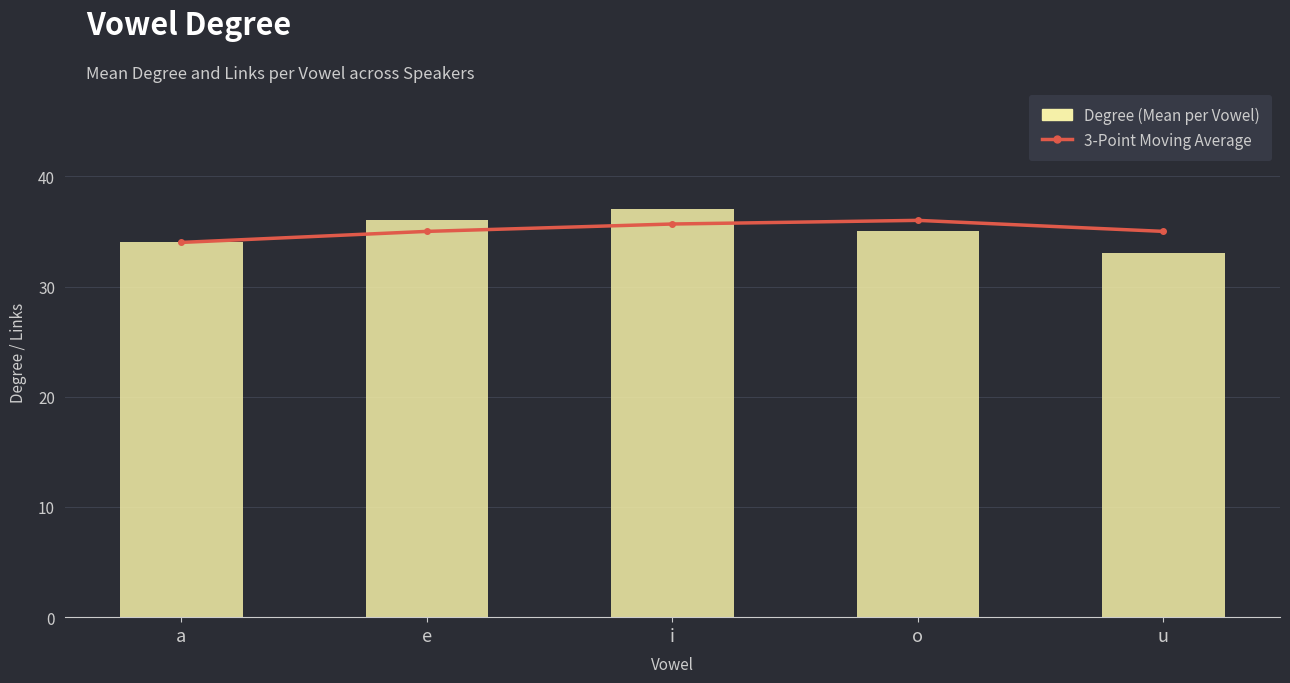

Reading left to right, what are all the values shown in this chart?

3-Point Moving Average: 34.0	35.0	35.7	36.0	35.0
Degree (Mean per Vowel): 34.0	36.0	37.0	35.0	33.0